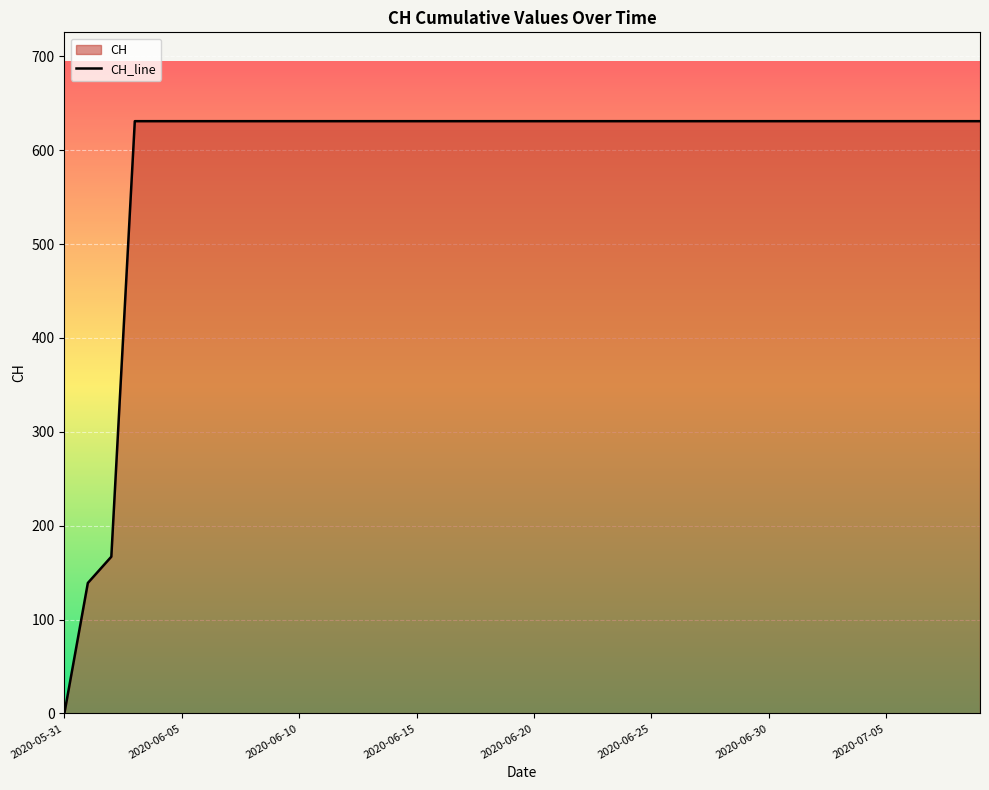

Does the chart display data point markers on the line(s)?

No